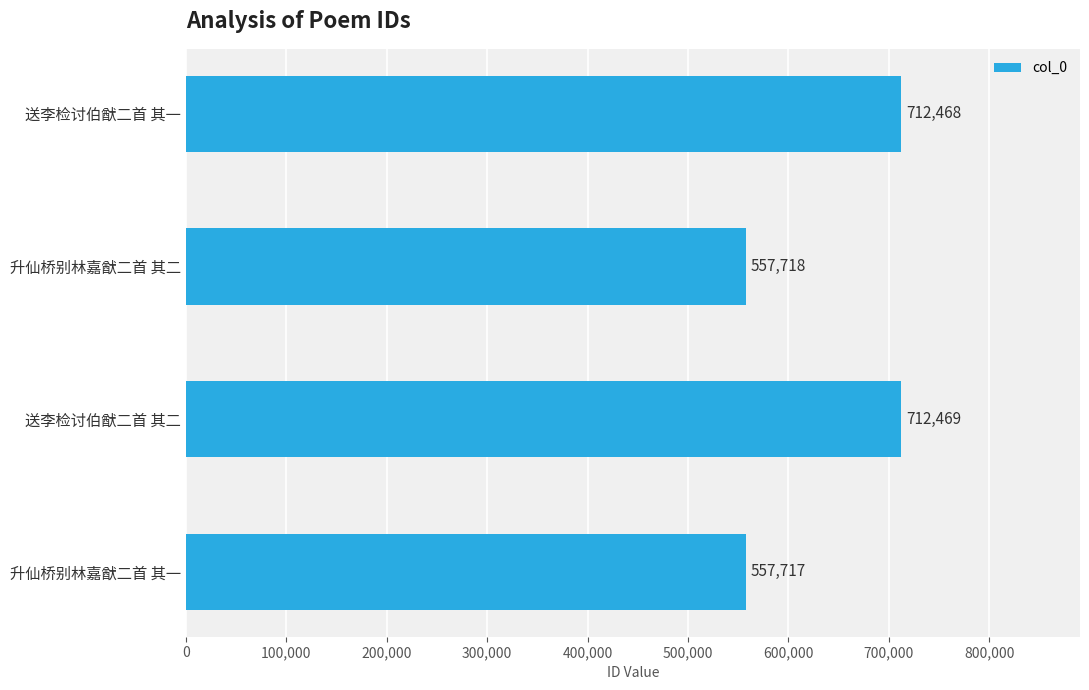

What is the average value?

635093